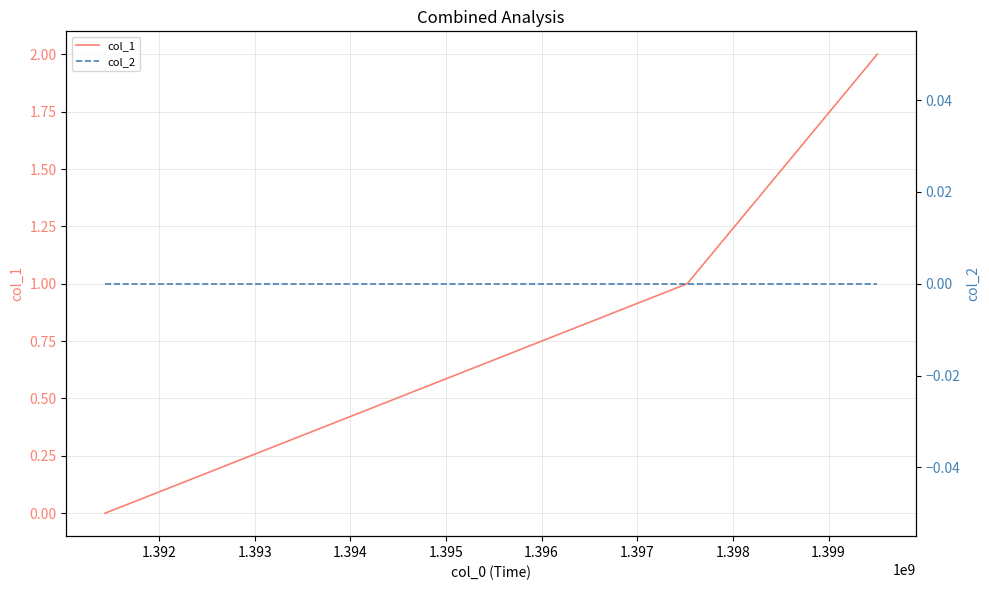

Rank the series at 1.392 from highest to lowest value.

col_1, col_2